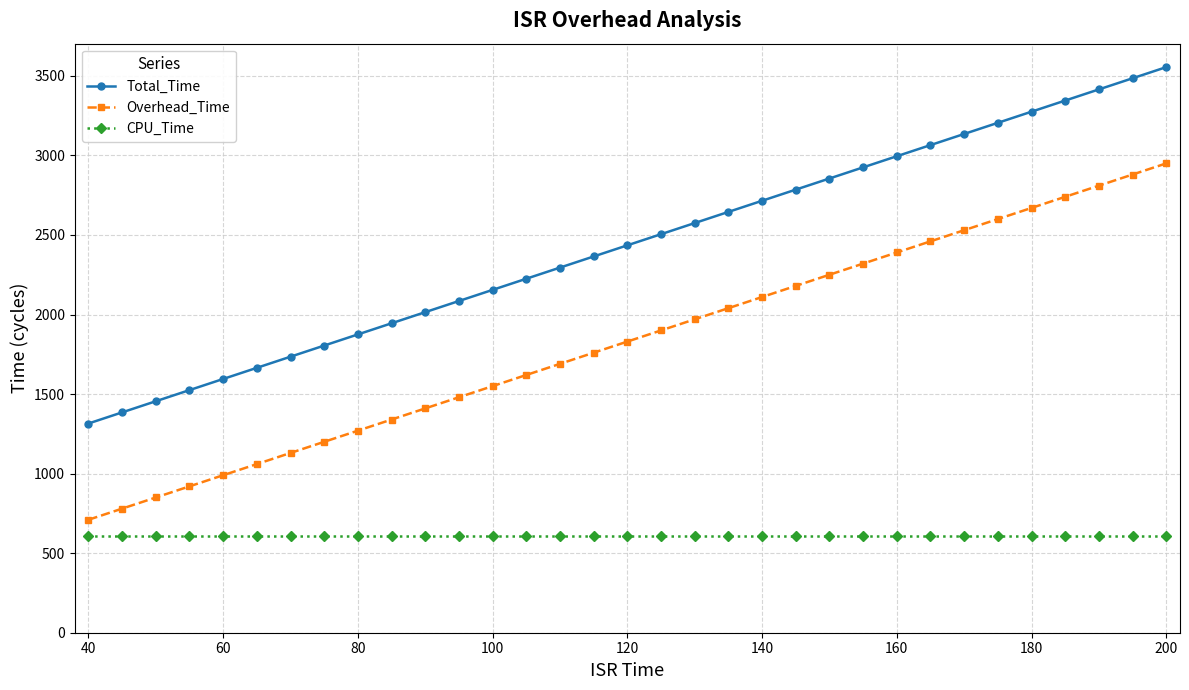

What are all the series names shown in the legend?

Total_Time, Overhead_Time, CPU_Time